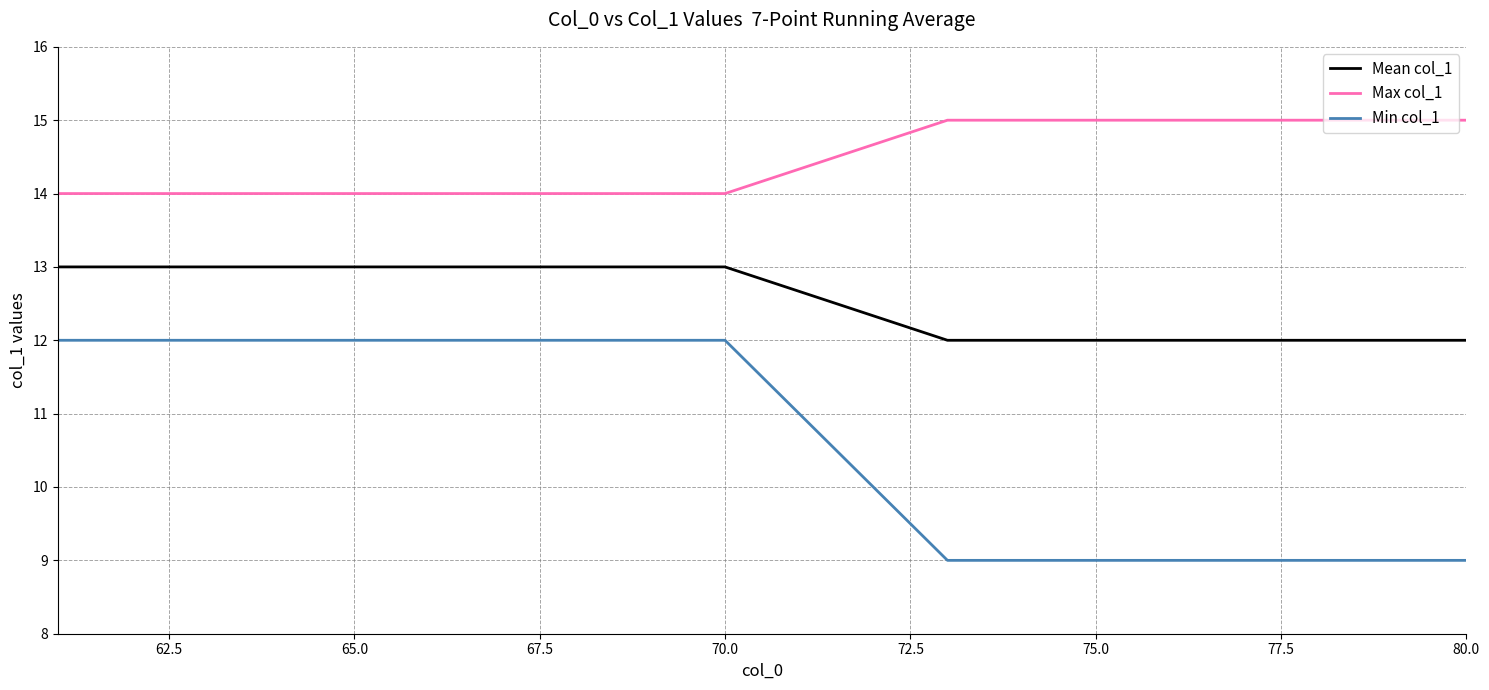

How many lines are shown in the chart?

3